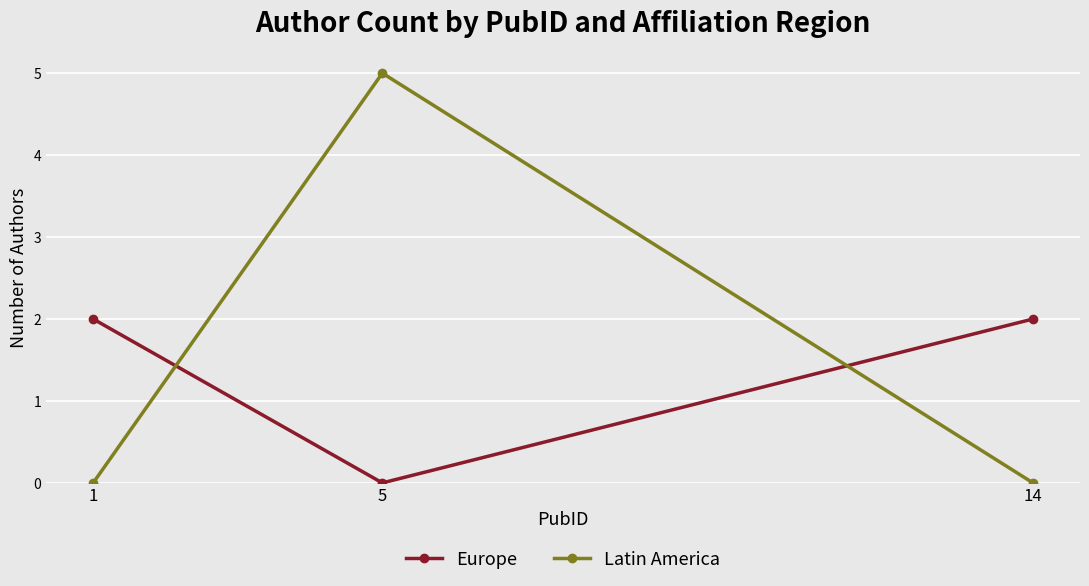

At 1, list the series in order from smallest to largest.

Latin America, Europe